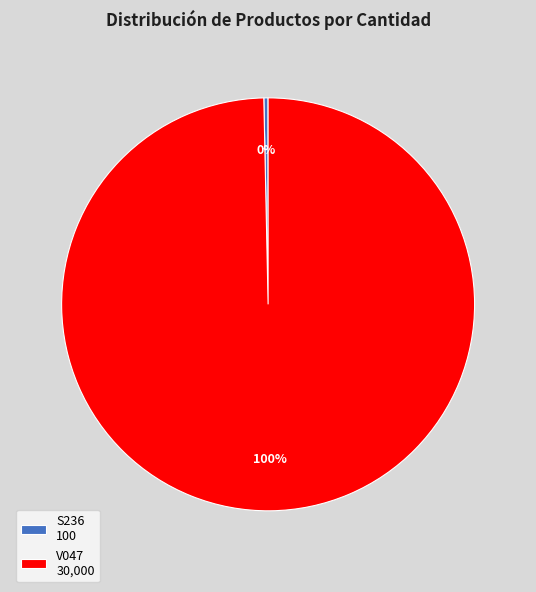

Rank the categories by value from highest to lowest.

V047, S236